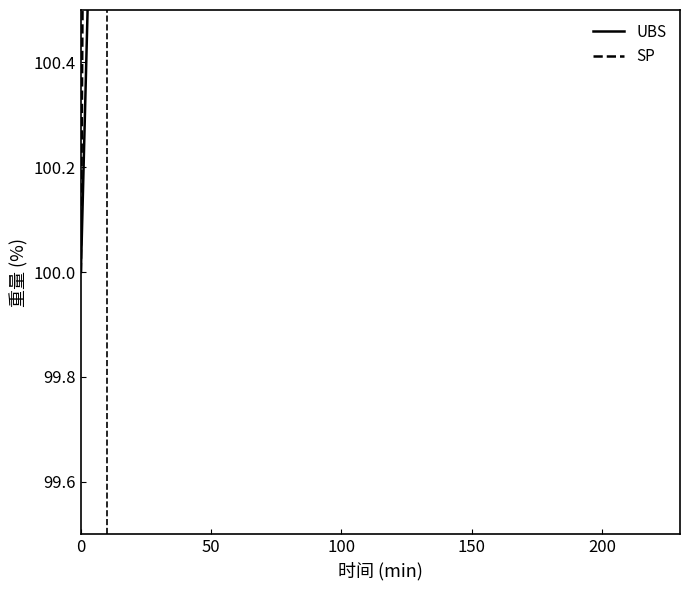

What is the lowest value of the SP series?

100.0